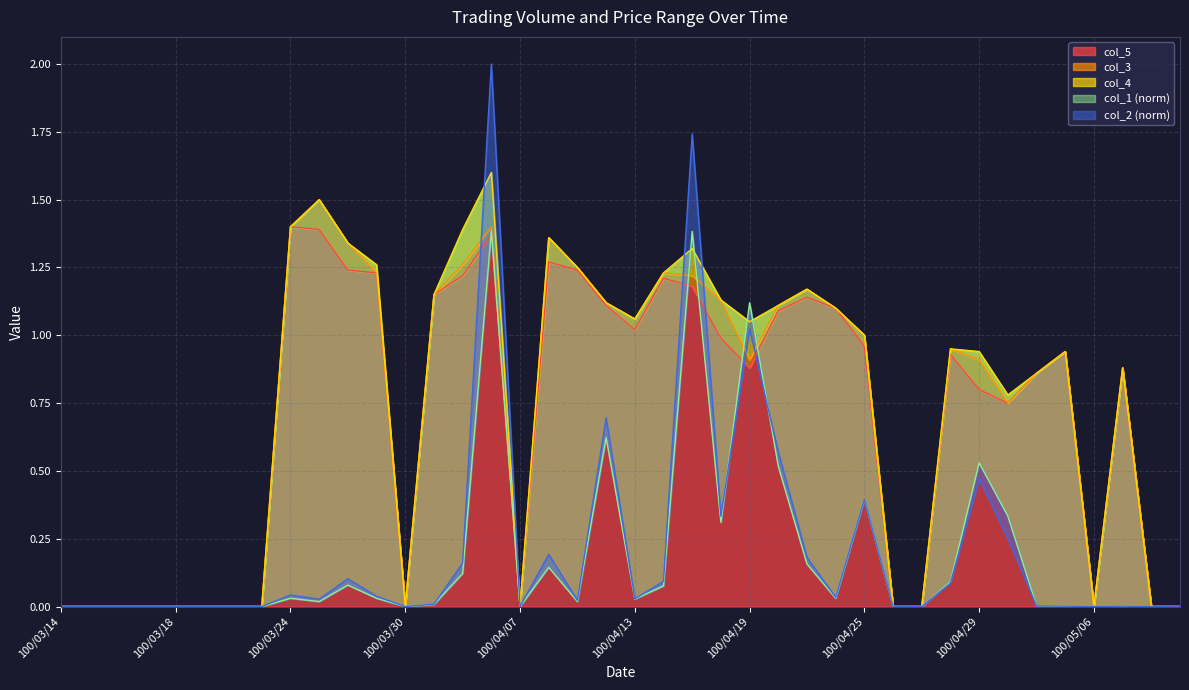

What is the total value across all series at 100/03/28?

4.1